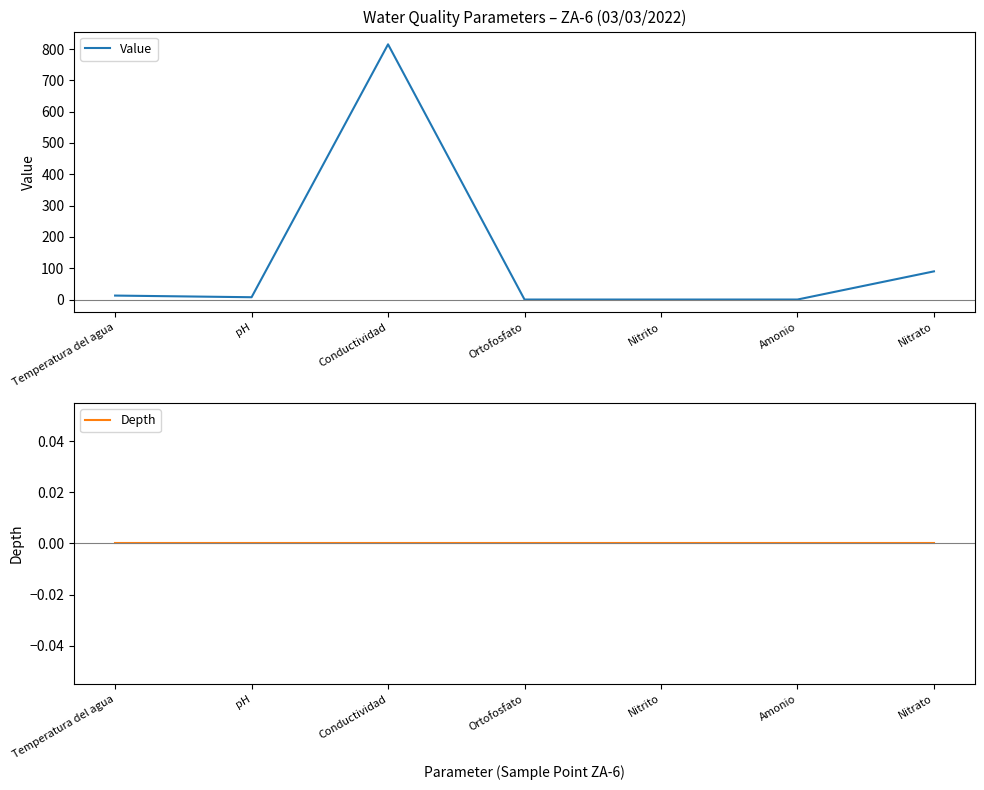

What is the average value of the Value series?

132.2